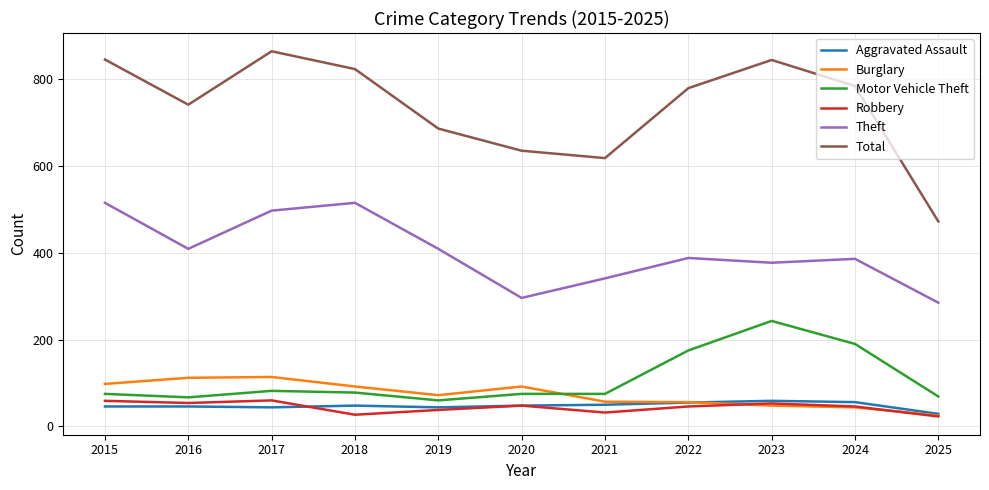

At which label does Motor Vehicle Theft reach its peak?

2023